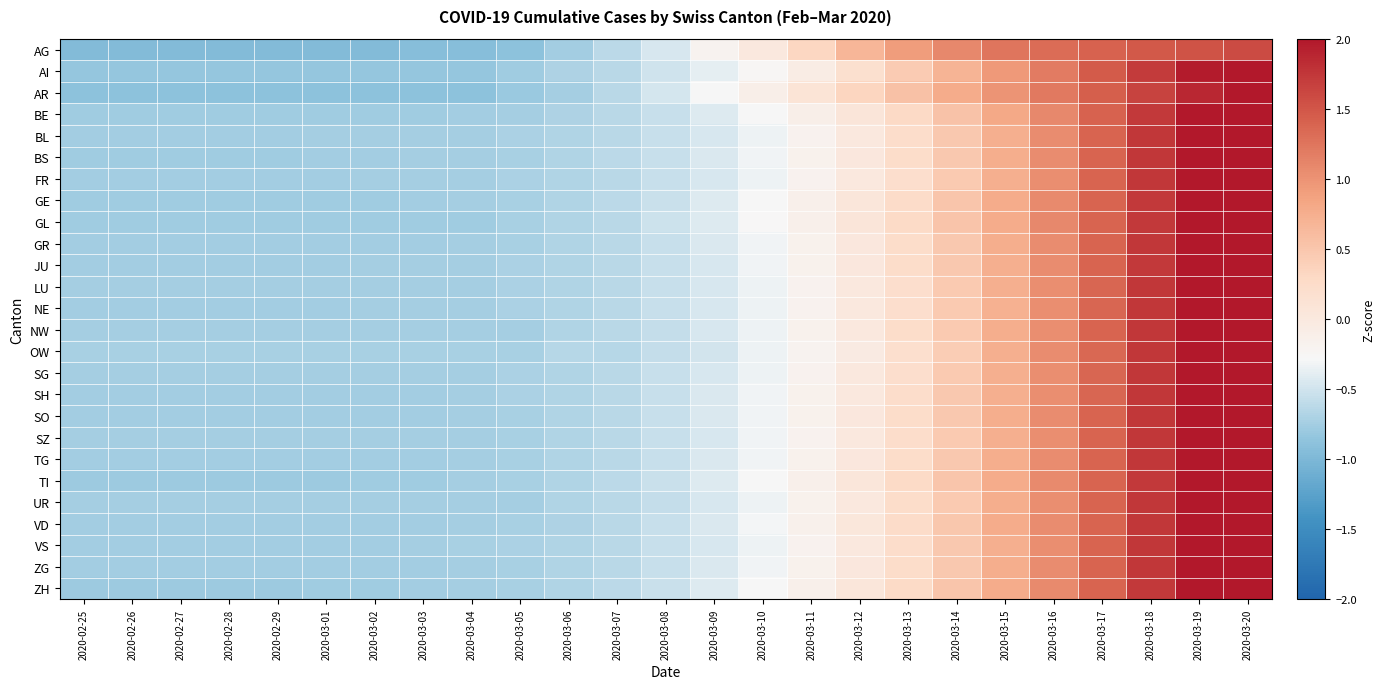

At which category is the sum across all series the highest?

2020-03-20